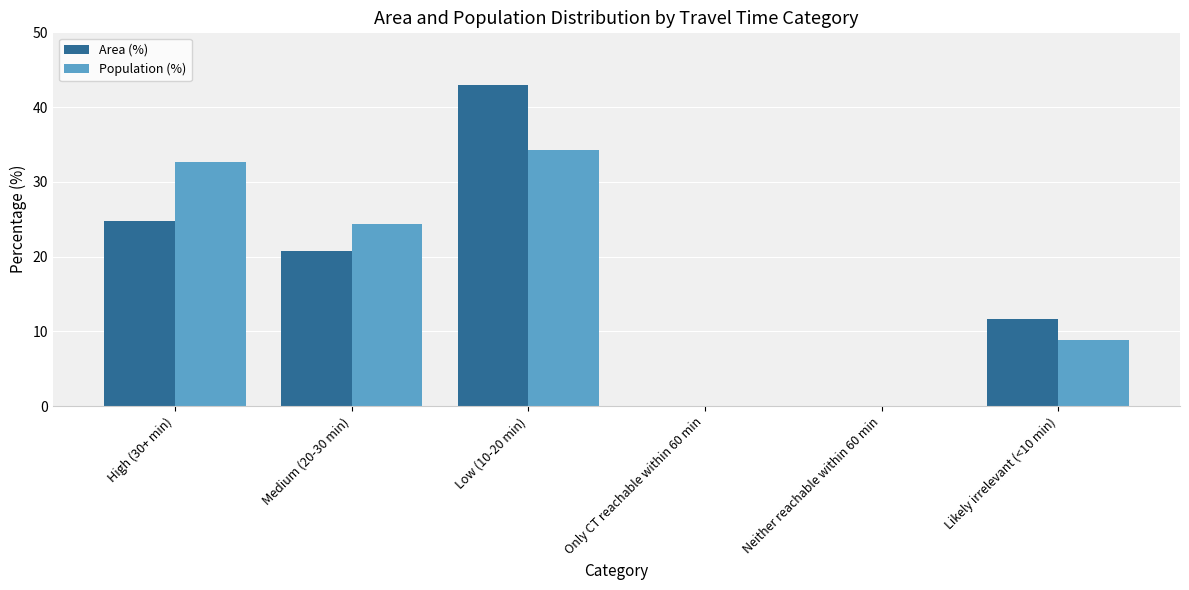

Between Low (10-20 min) and Neither reachable within 60 min, which series saw the biggest shift?

Area (%)